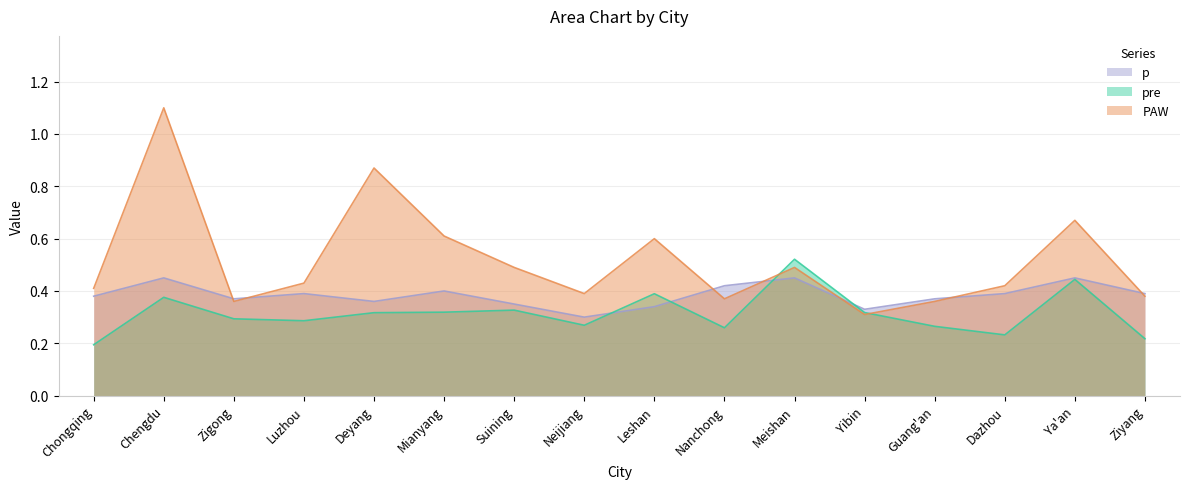

Read the p value at Suining.

0.3